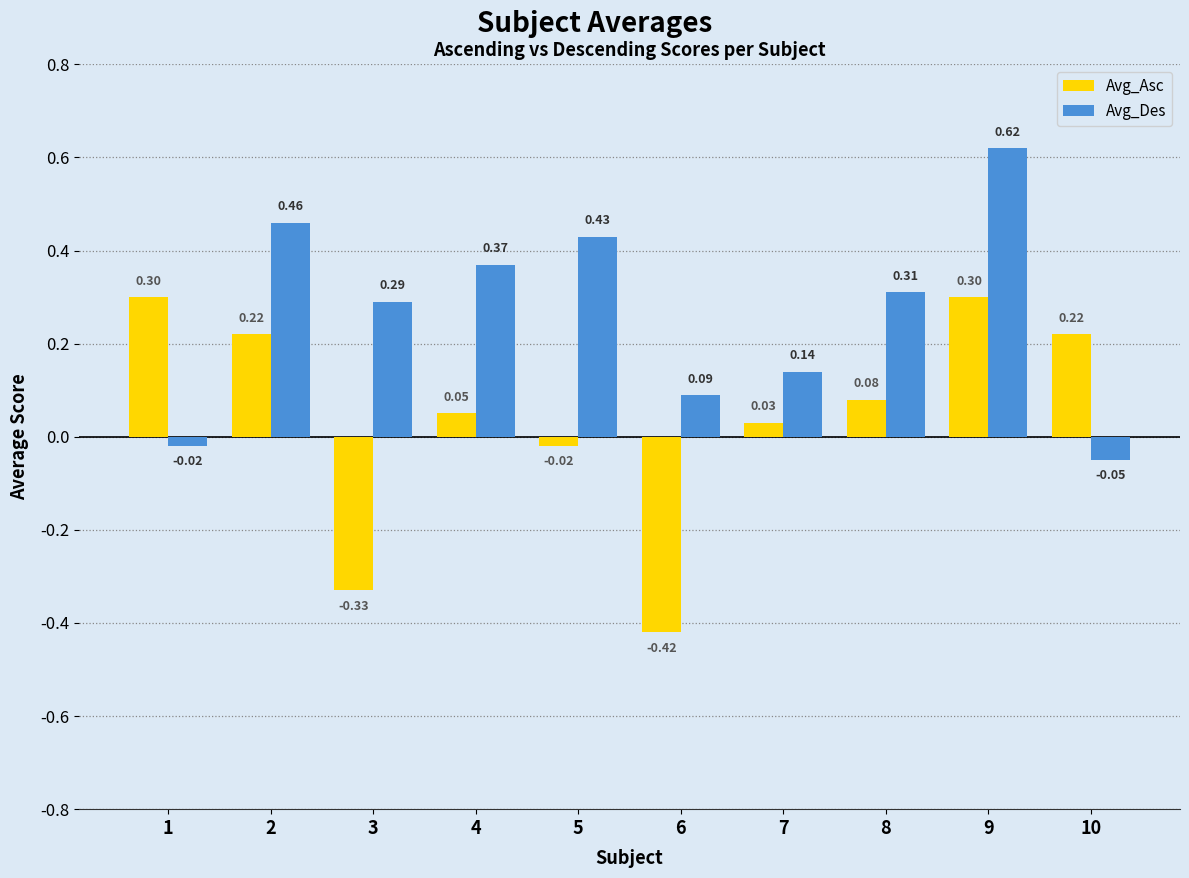

What is the maximum value for Avg_Asc?

0.3